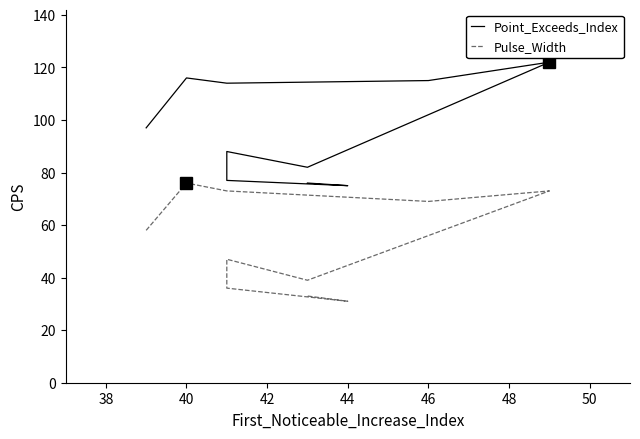

The value of Point_Exceeds_Index at 48 is 119. True or false?

False